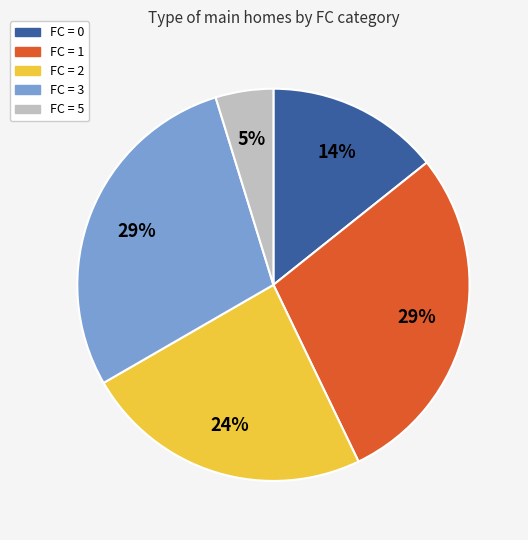

To the nearest percent, what is the average slice percentage?

20%